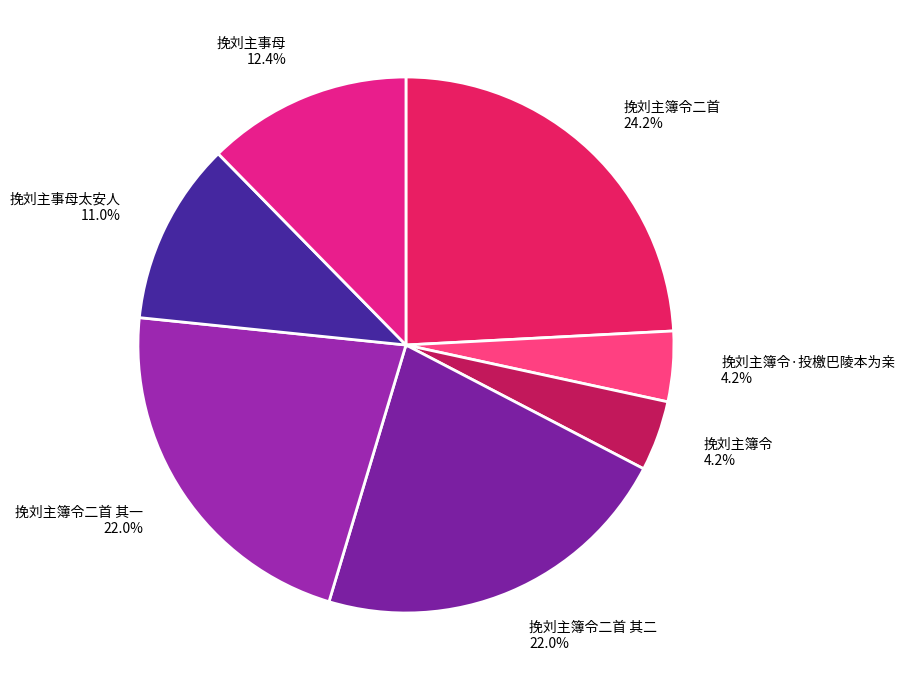

Count the number of slices in the pie.

7